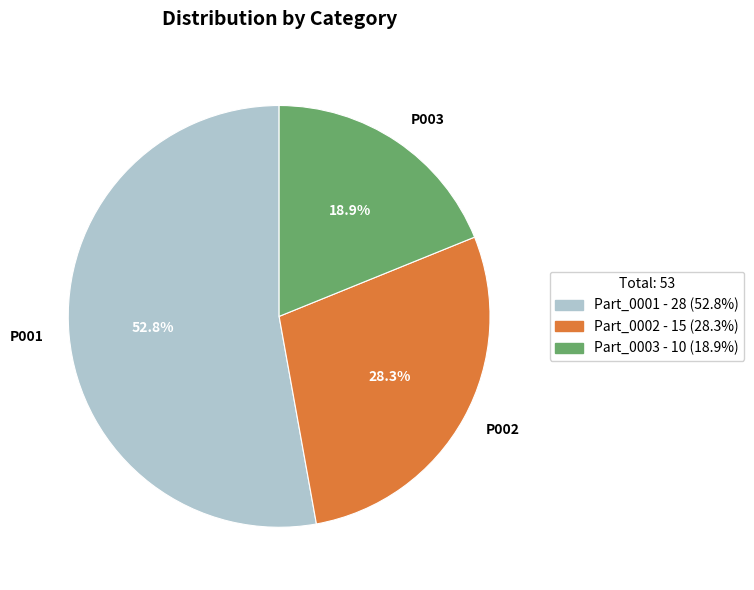

Between P001 and P003, which is larger?

P001